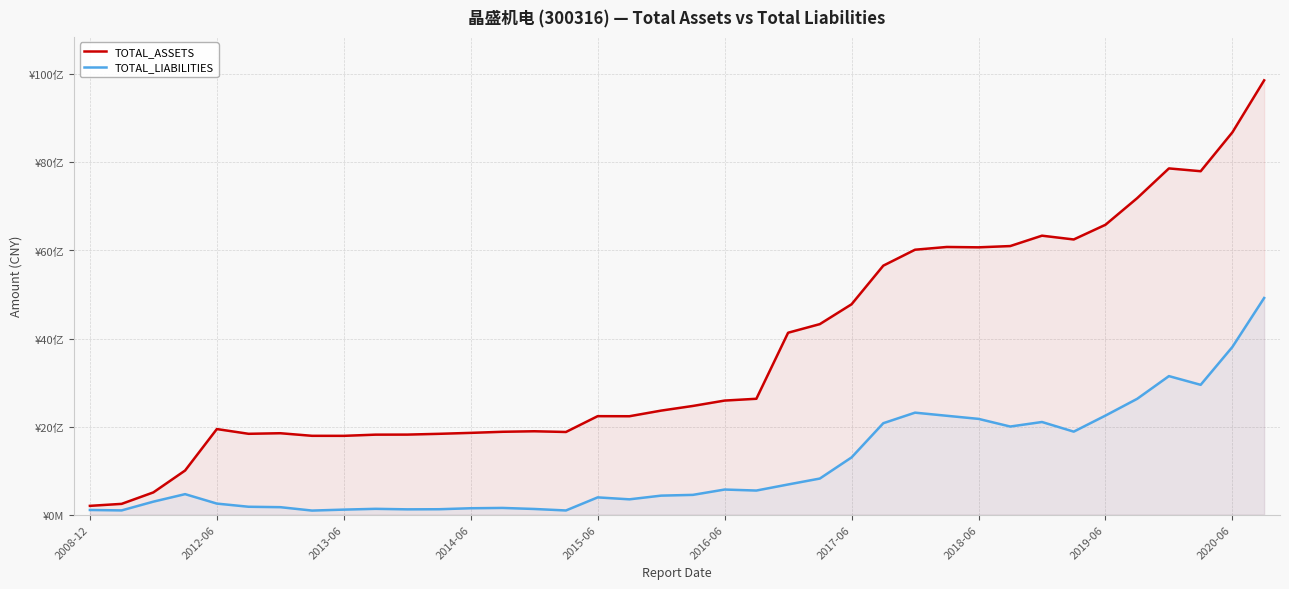

What are all the series names shown in the legend?

TOTAL_ASSETS, TOTAL_LIABILITIES